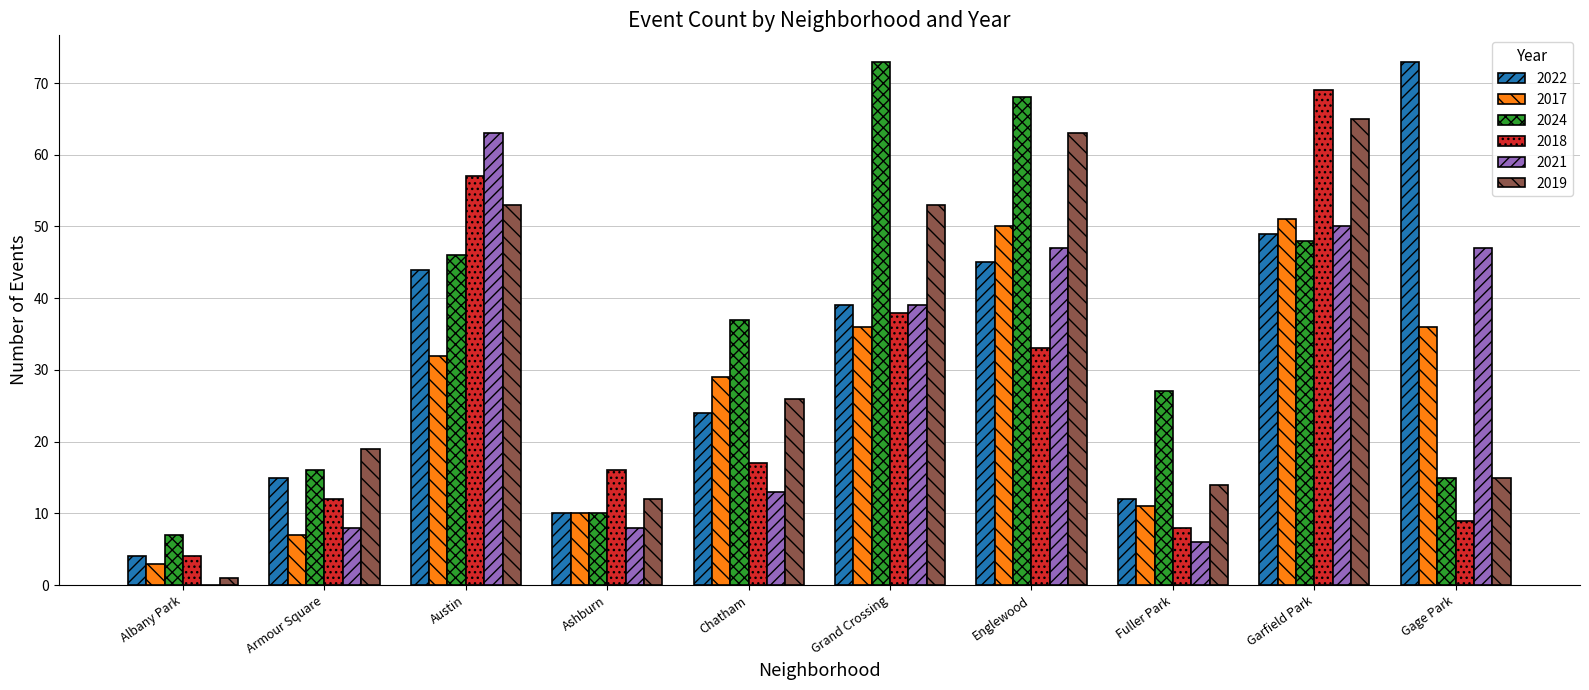

What is the difference between the 2021 values at Fuller Park and Gage Park?

41